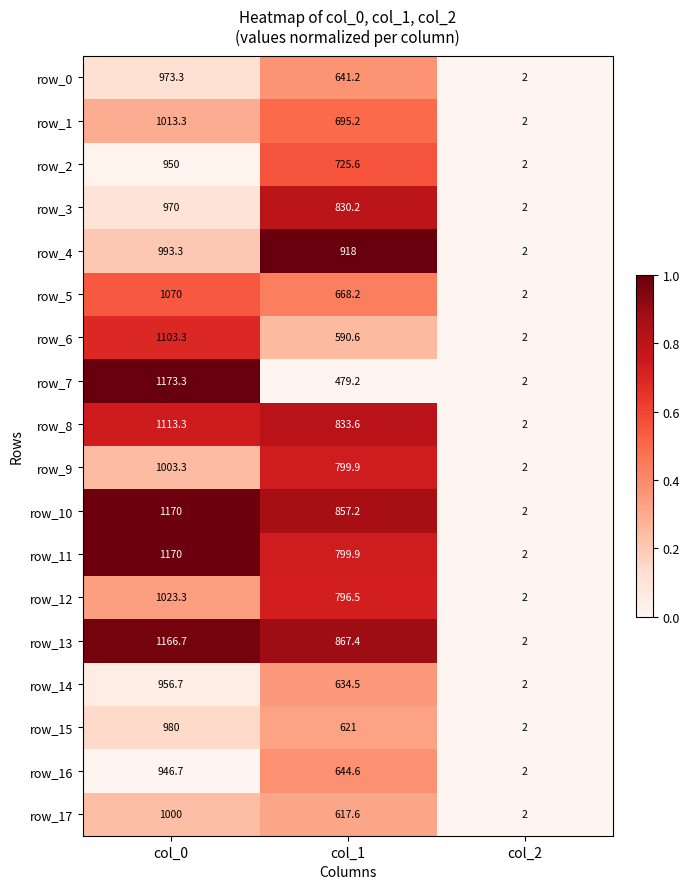

What is the sum of all row_14 values?

1593.2